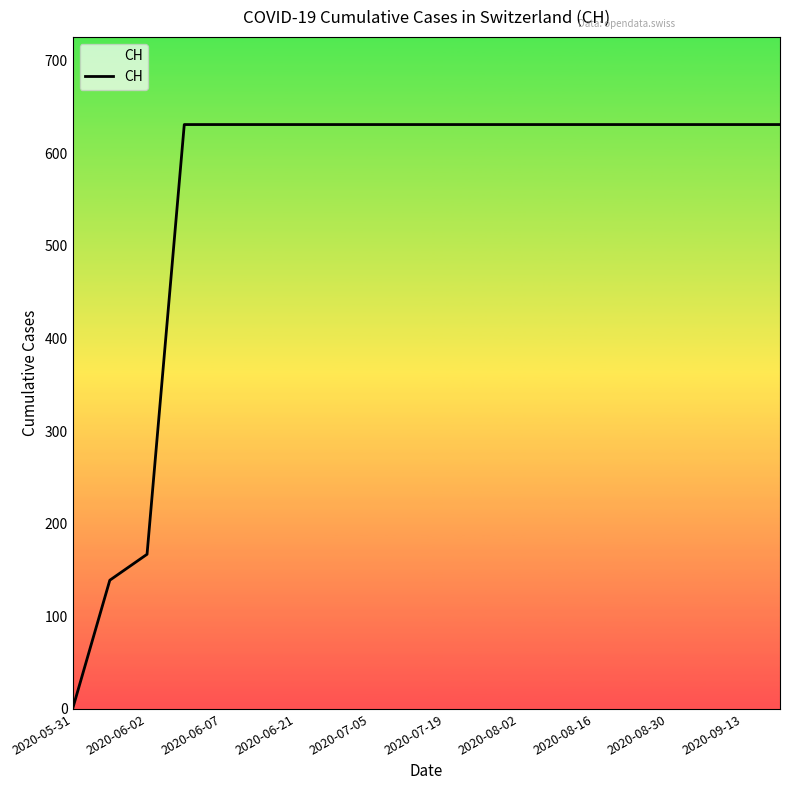

How many positive values are there?

19